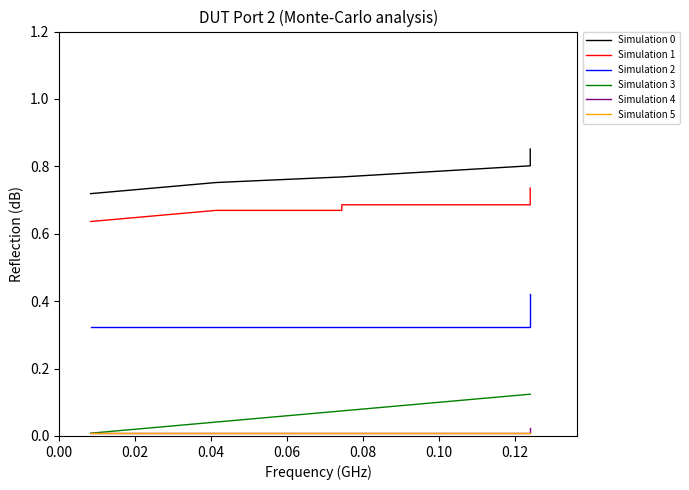

True or false: Simulation 0 and Simulation 1 intersect in this chart.

False